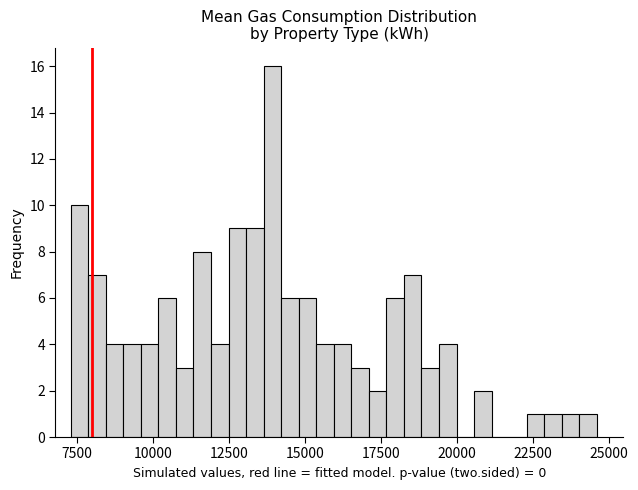

Read against the x-axis, roughly where is the centre of the tallest bar?

14000